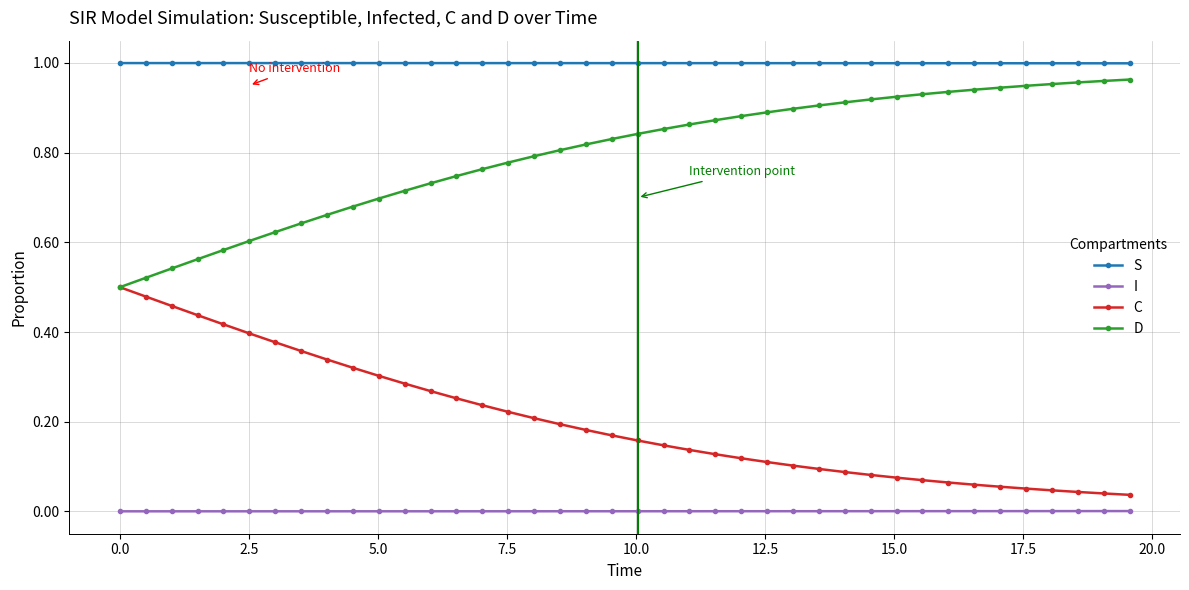

List the series in order of their overall mean, highest first.

S, D, C, I